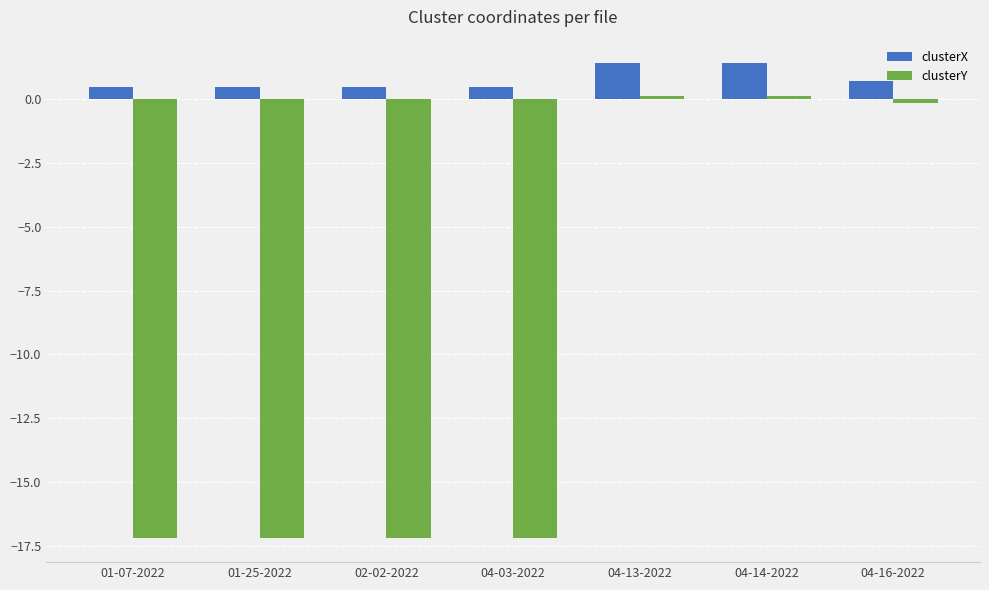

What is the difference between the highest and lowest values at 04-16-2022?

0.9